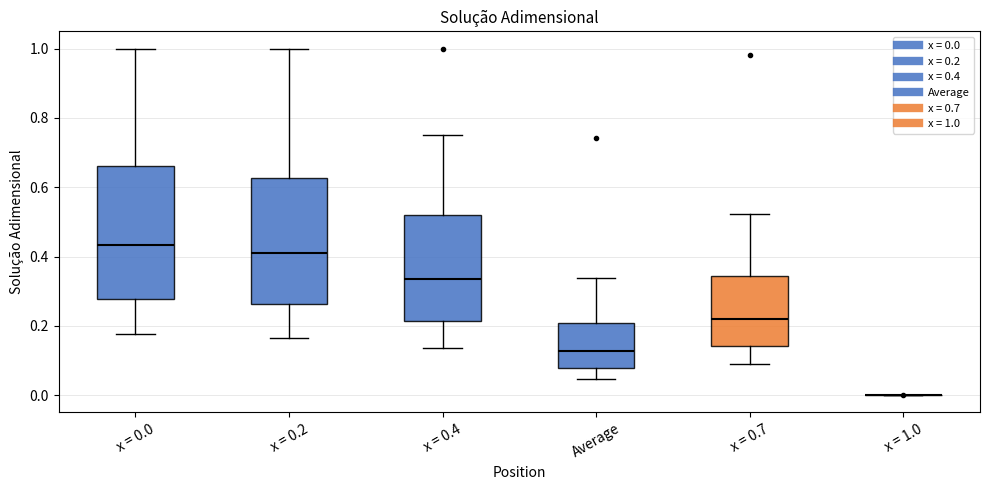

Reading left to right, read every box against the y-axis: the position of its median line, the range the box covers, and the ends of its whiskers. The values are not printed on the chart, so give them approximately, as read against the axis.

x = 0.0: median 0.44, box 0.28 to 0.66, whiskers 0.18 to 1.00
x = 0.2: median 0.42, box 0.26 to 0.62, whiskers 0.16 to 1.00
x = 0.4: median 0.34, box 0.22 to 0.52, whiskers 0.14 to 0.76
Average: median 0.12, box 0.08 to 0.20, whiskers 0.04 to 0.34
x = 0.7: median 0.22, box 0.14 to 0.34, whiskers 0.08 to 0.52
x = 1.0: box collapsed to a line at 0.00, whiskers 0.00 to 0.00